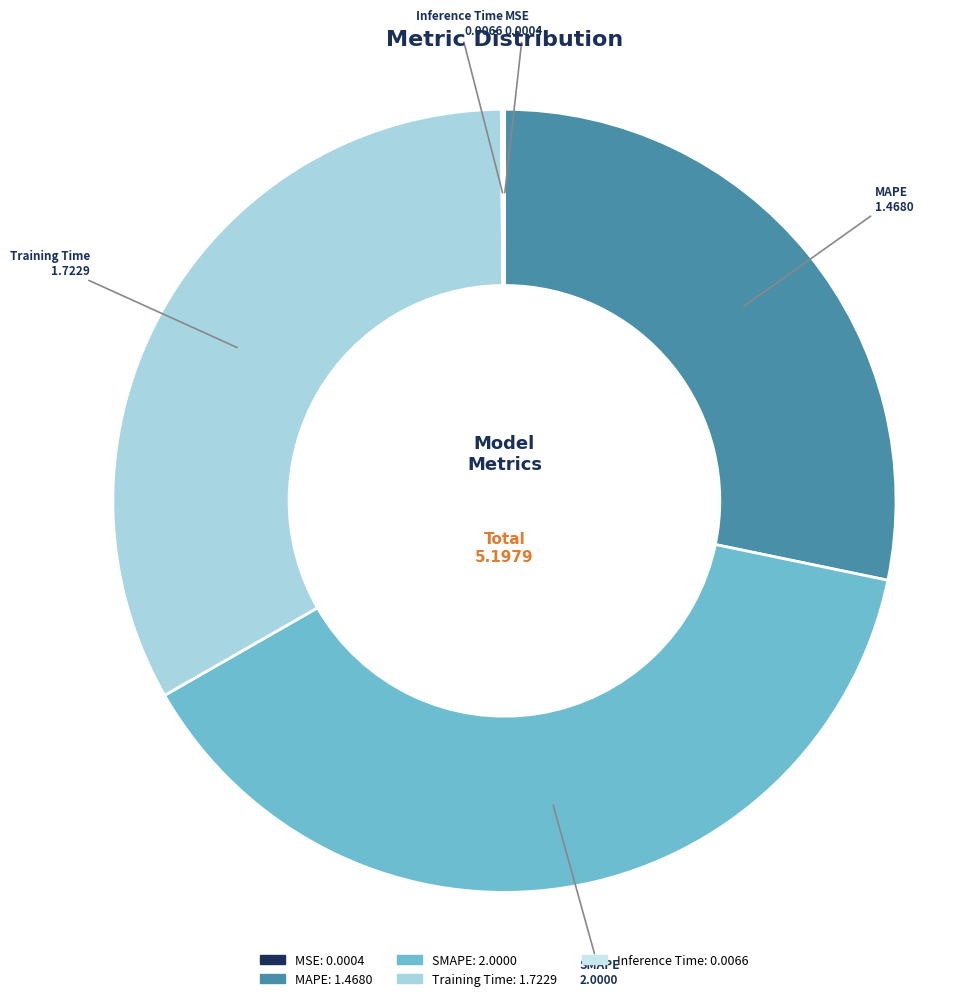

Which has a higher value, MAPE or SMAPE?

SMAPE